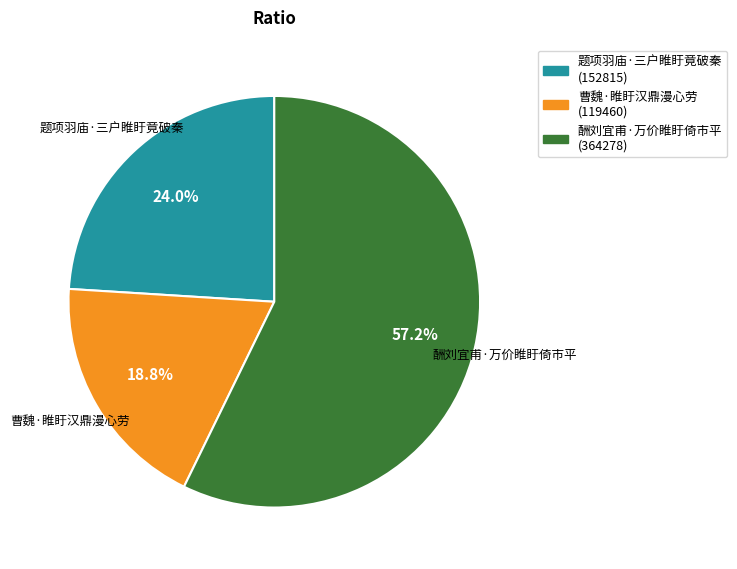

To the nearest percent, what portion does 曹魏·睢盱汉鼎漫心劳 represent?

19%